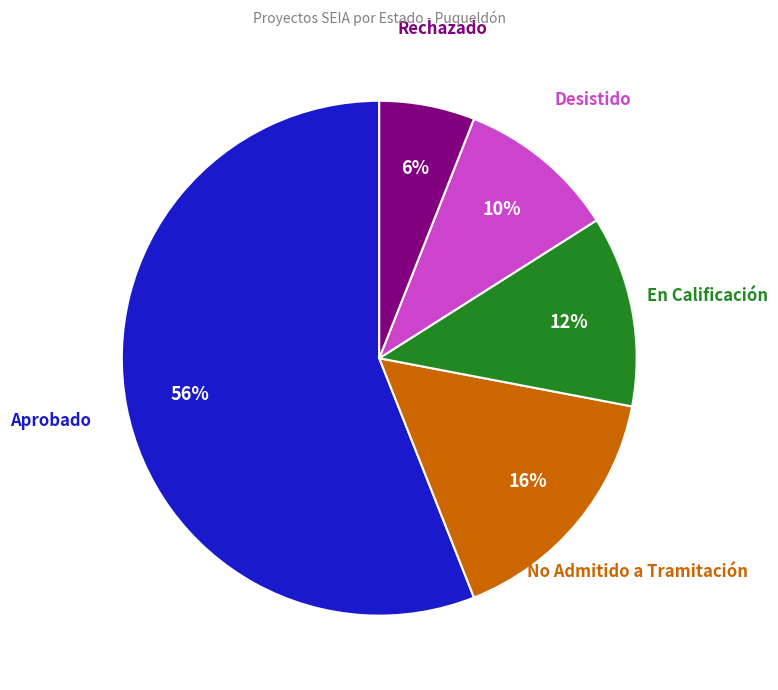

Is there any slice that represents more than half of the pie?

Yes